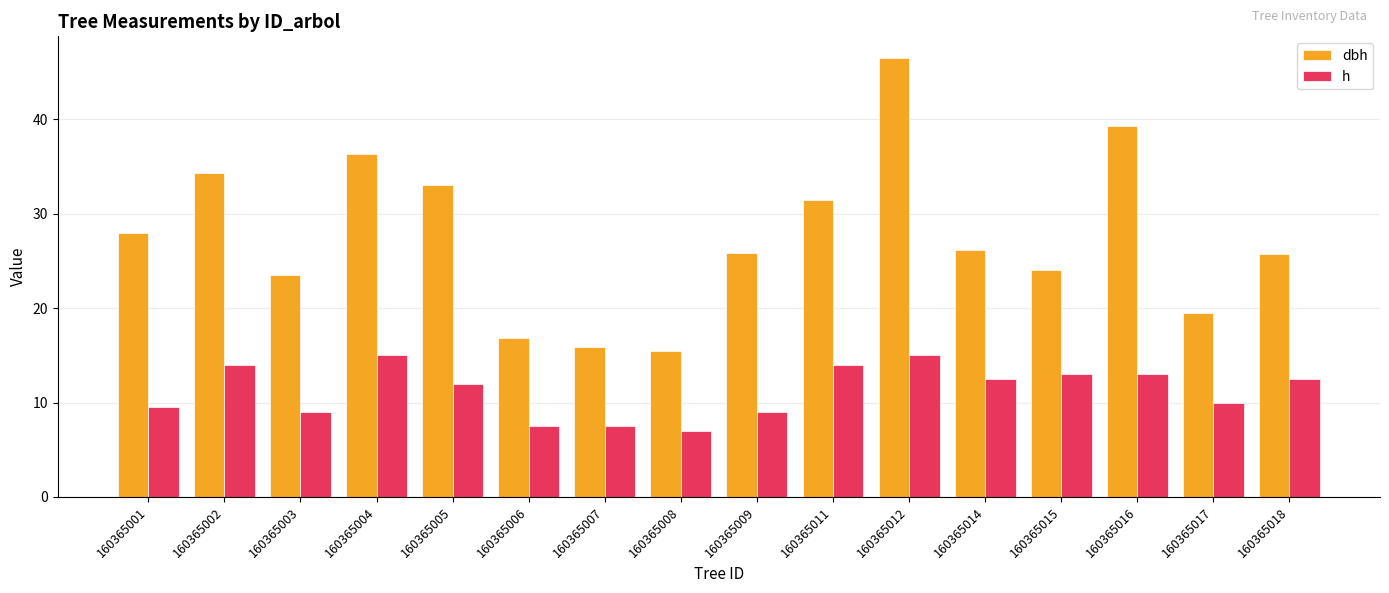

What is the maximum value for dbh?

46.5